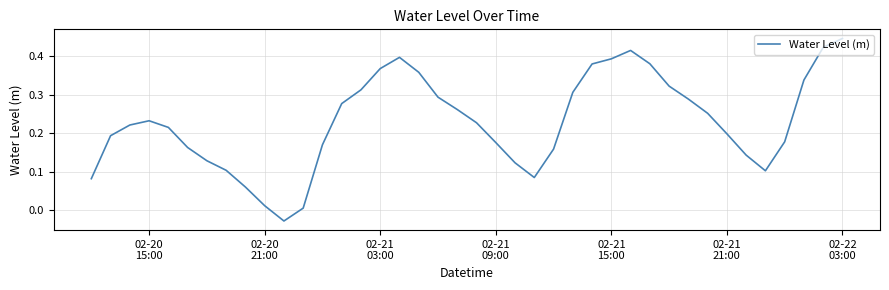

What is the difference between the maximum and minimum values?

0.5